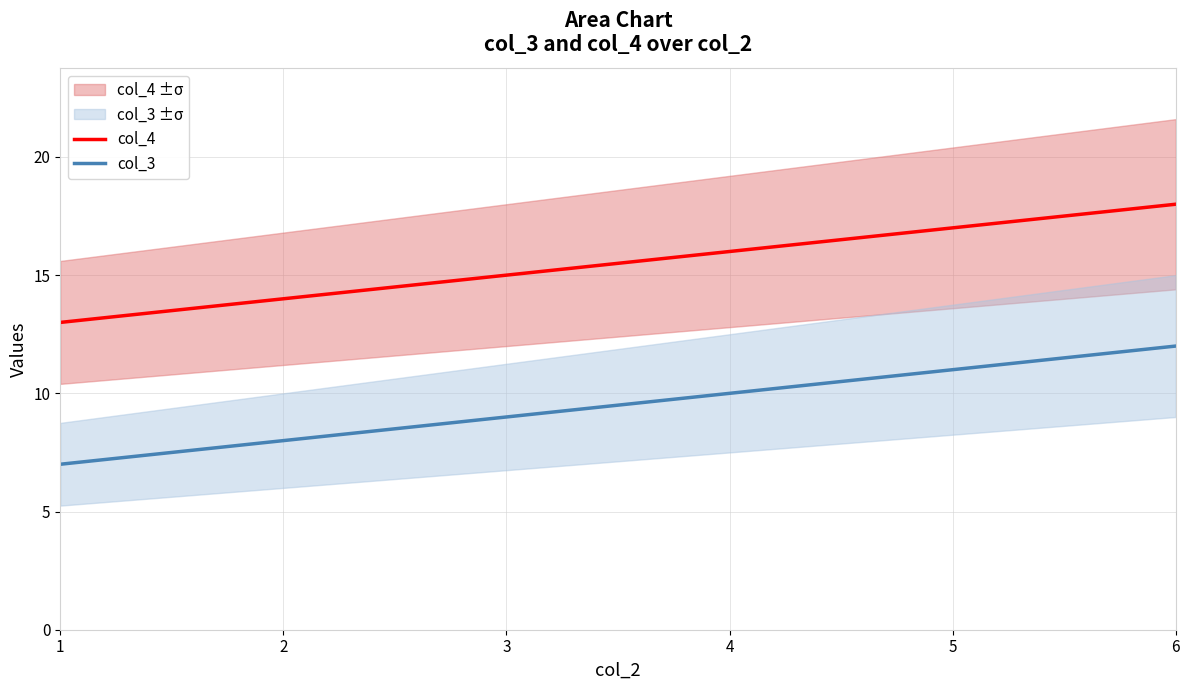

Which has a higher value, 6 or 3?

6